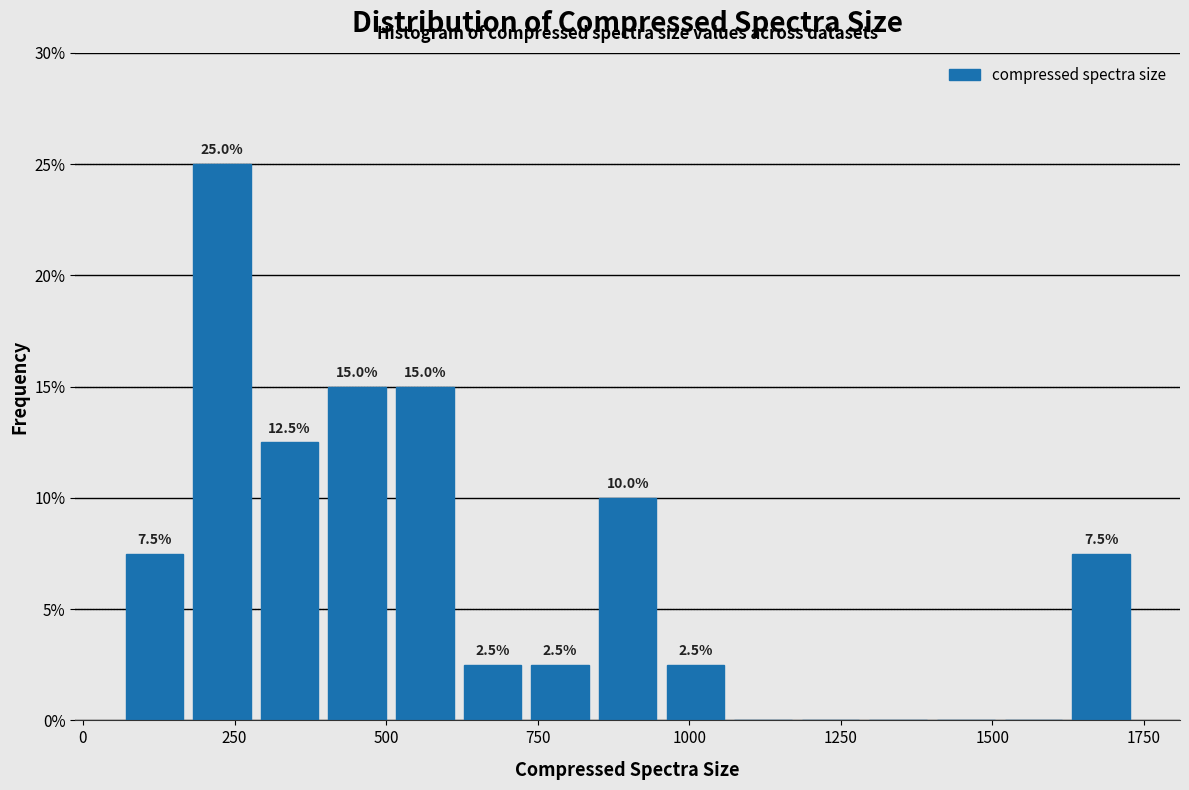

Around what value on the x-axis is the tallest bar? Give the approximate position of its centre, as read against the axis.

250